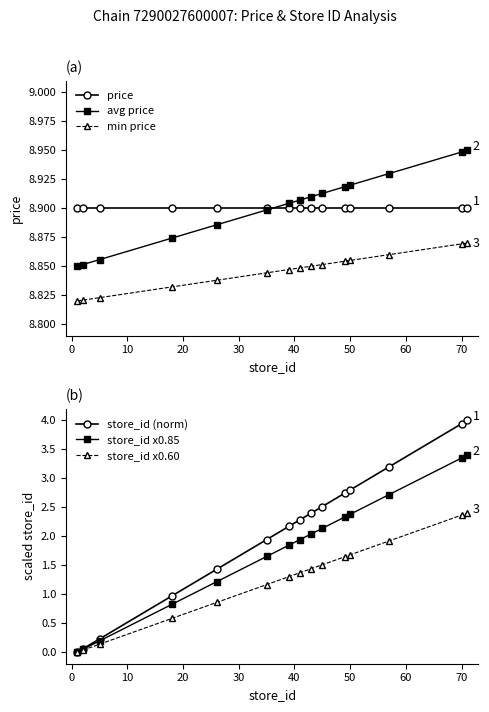

True or false: store_id x0.85 has more than 1 interior local peaks.

False